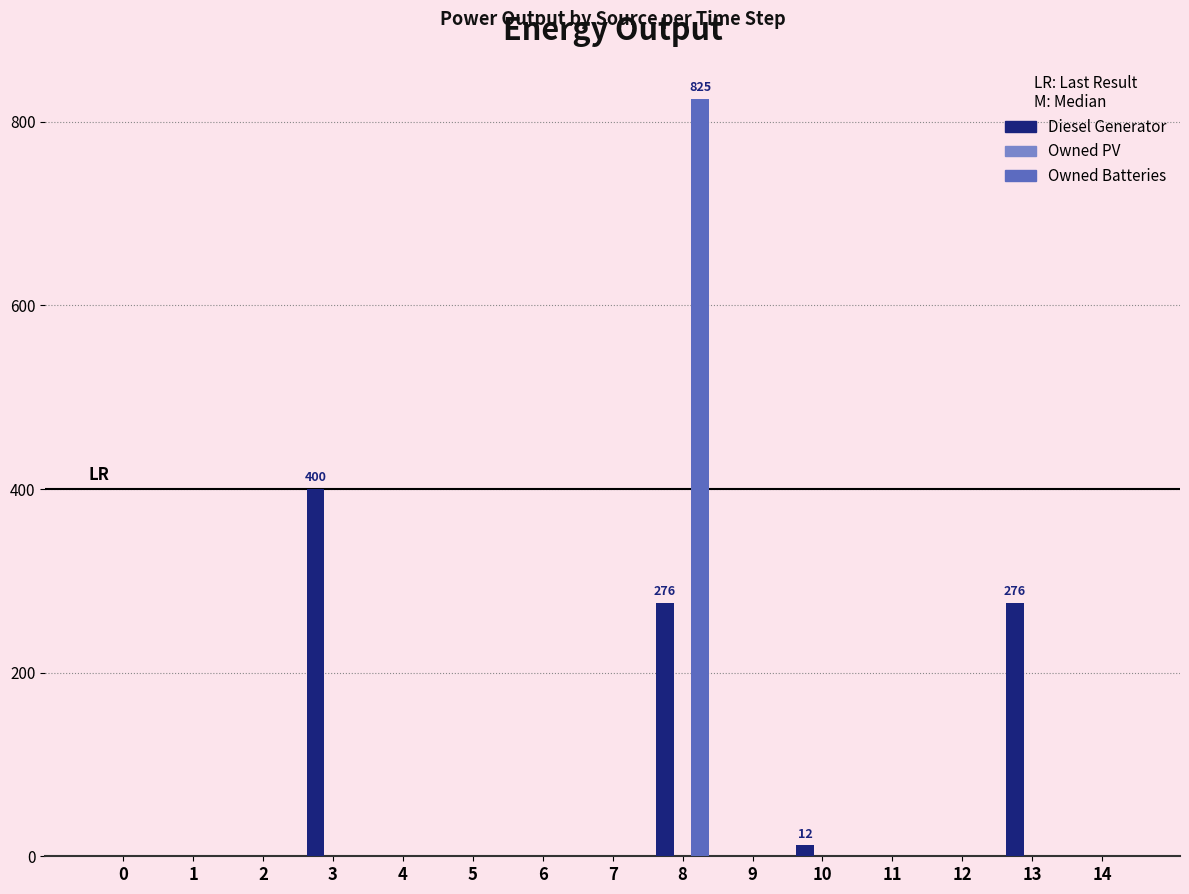

What is the sum of all Owned Batteries values?

825